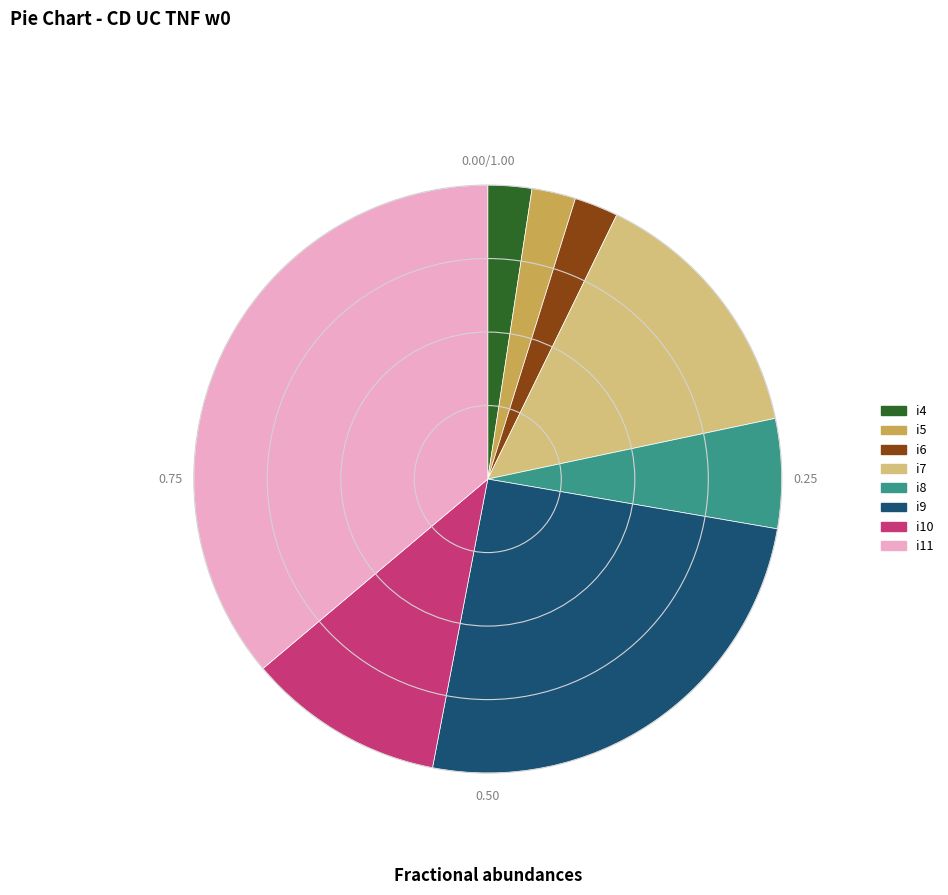

What is the ratio of the value at i8 to the value at i5?

2.5